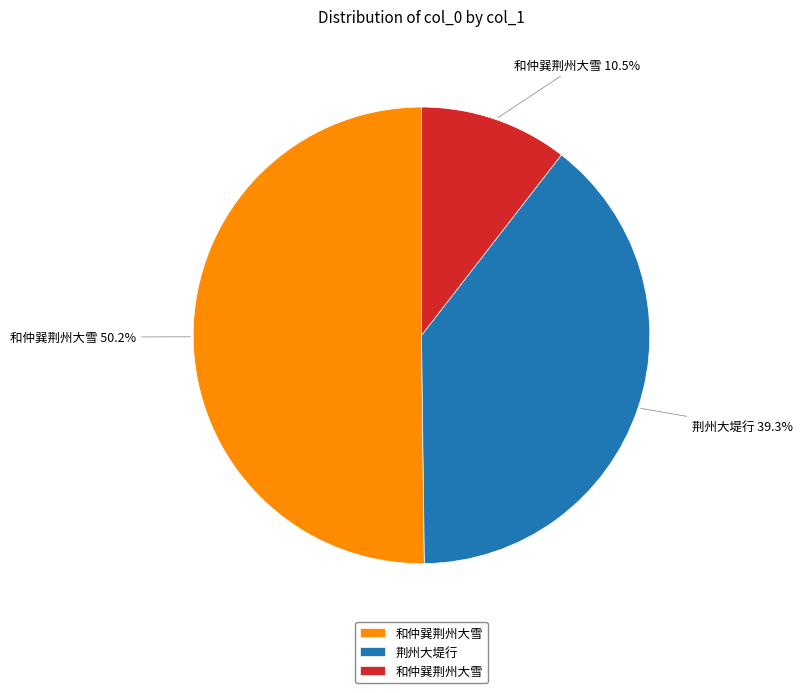

Does any single category account for the majority?

Yes